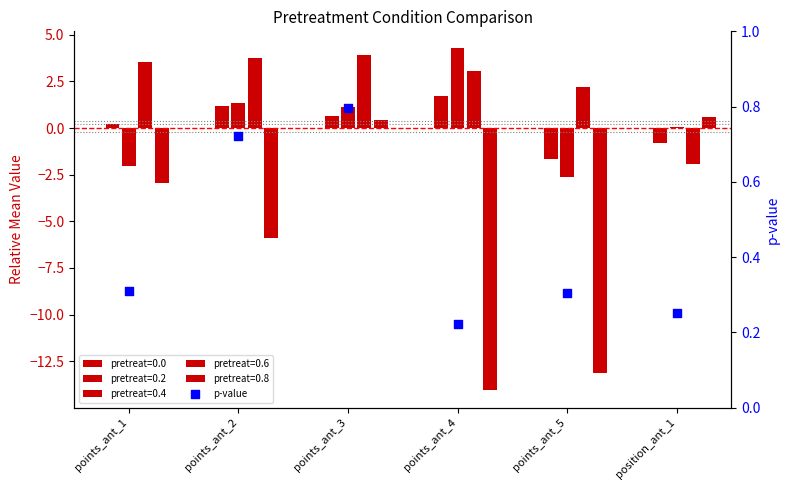

Between points_ant_1 and points_ant_5, which is larger?

points_ant_1